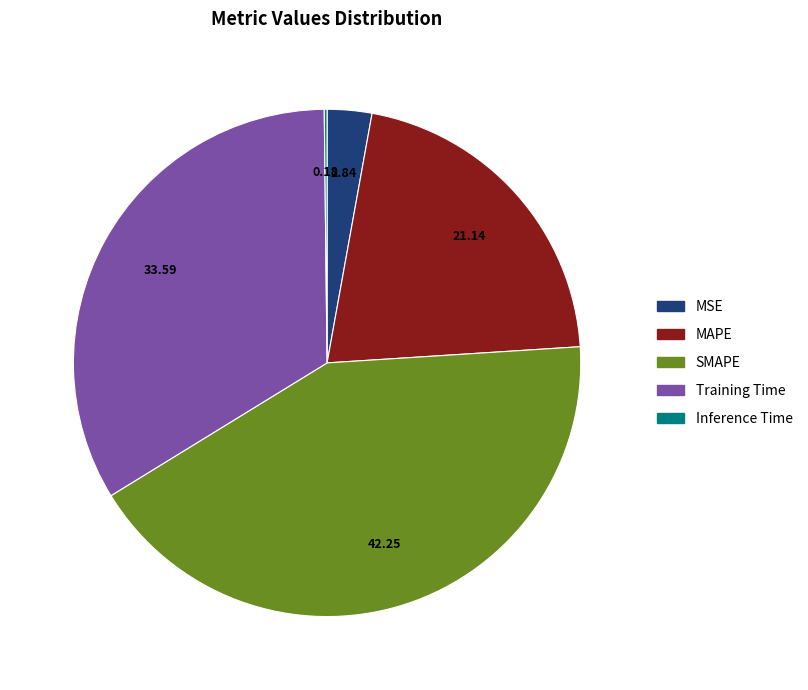

What is the largest slice in the pie chart?

SMAPE